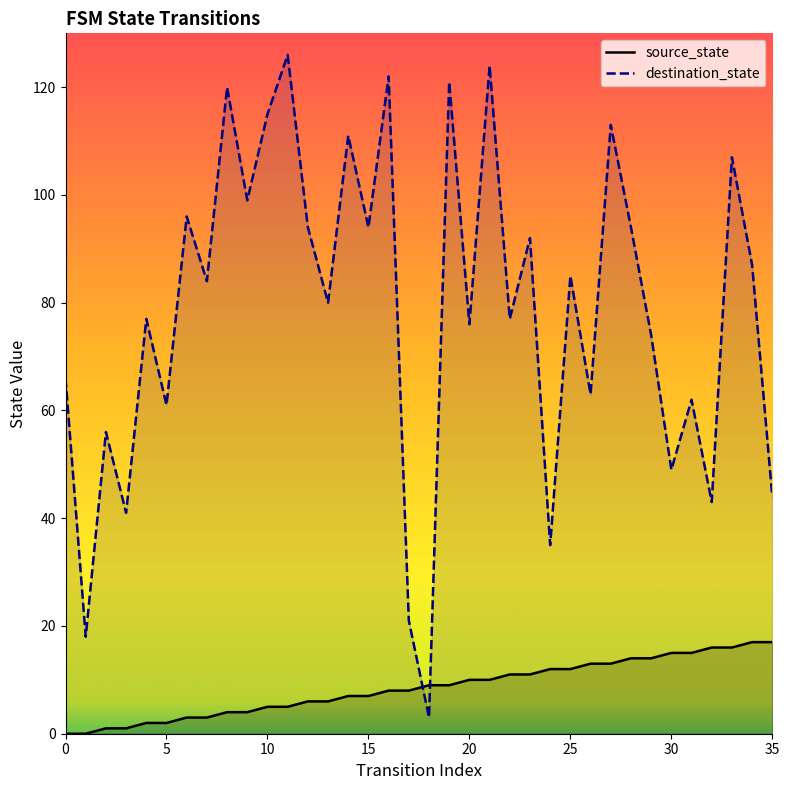

The value of destination_state at 5 is 19. True or false?

False